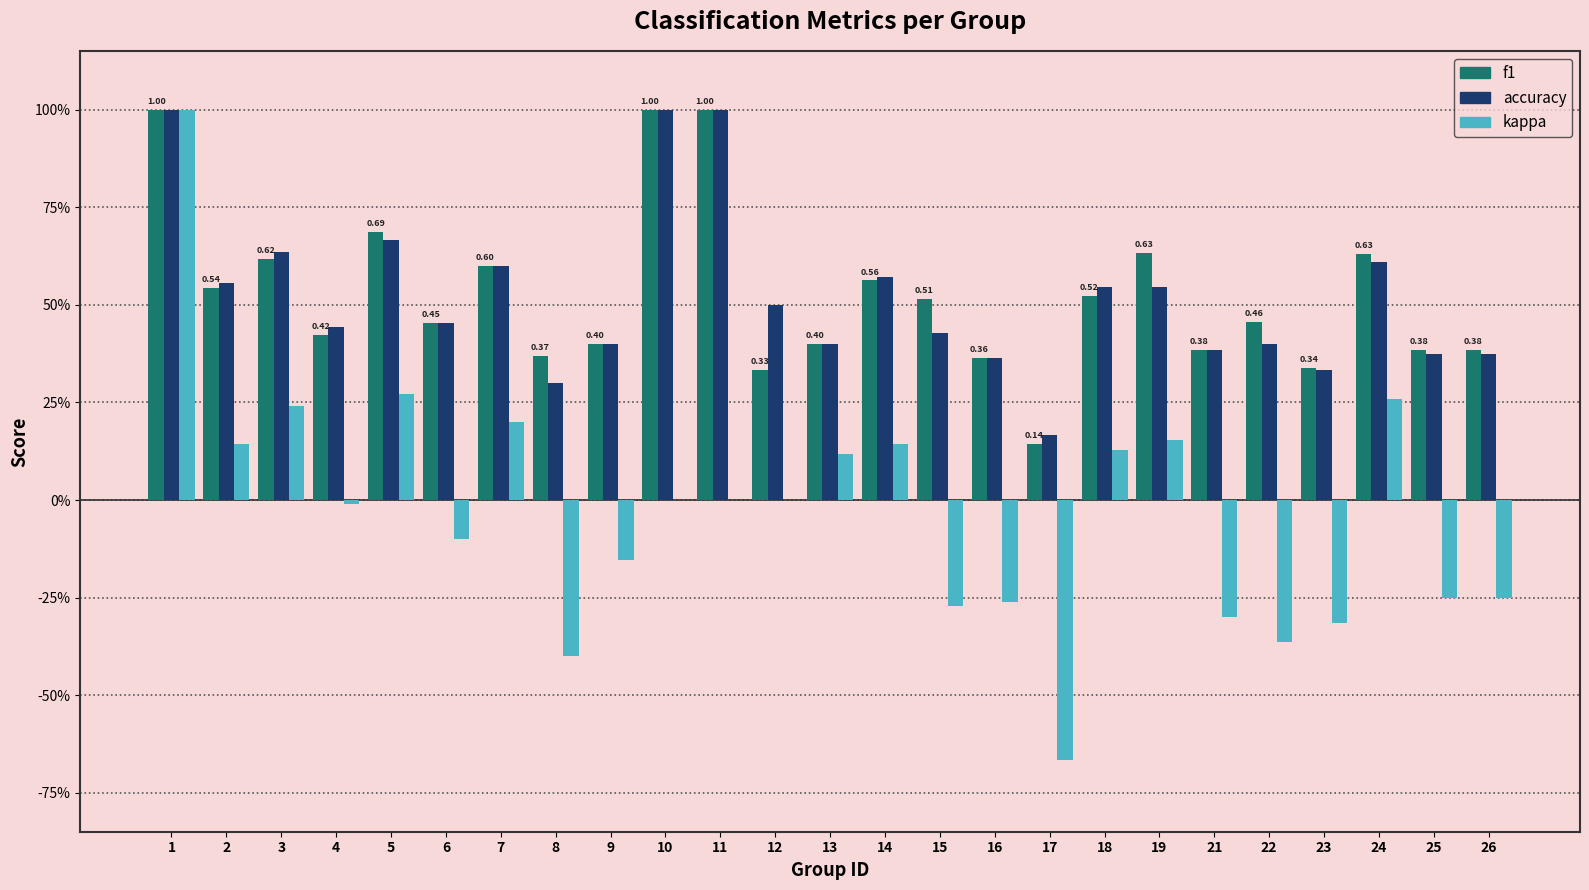

What is the approximate value of accuracy at 5?

0.7